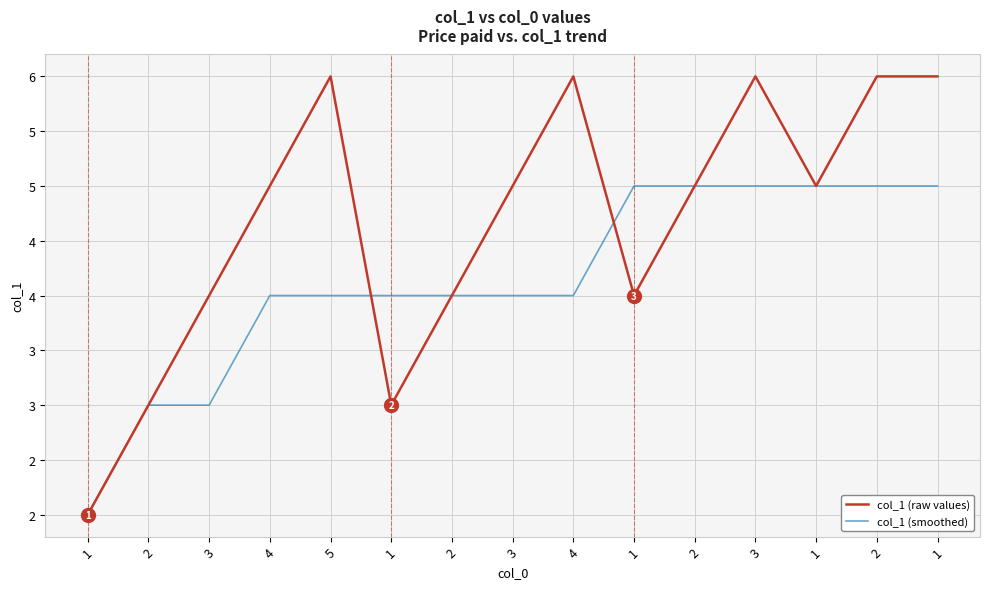

Is this an area chart (filled region under the line)?

No